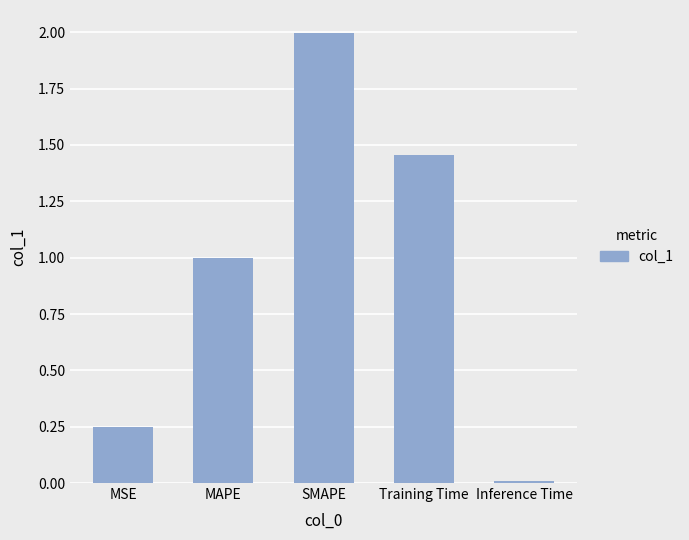

Rank the categories by value from highest to lowest.

SMAPE, Training Time, MAPE, MSE, Inference Time